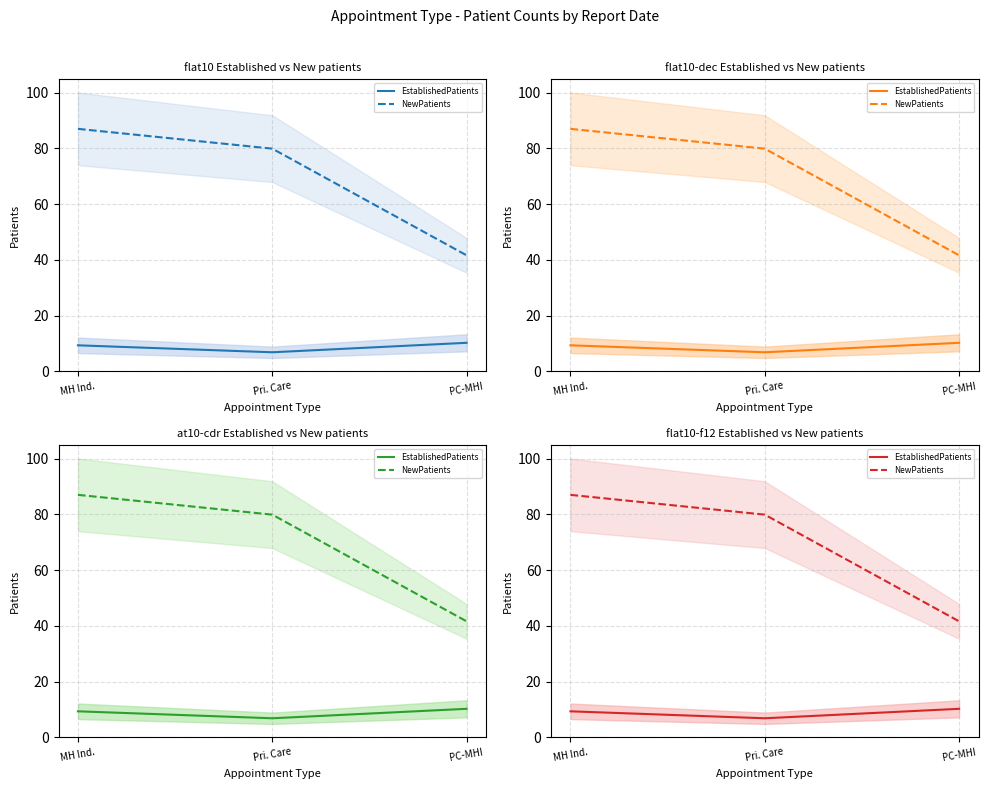

At MH Ind., list the series in order from largest to smallest.

NewPatients, EstablishedPatients